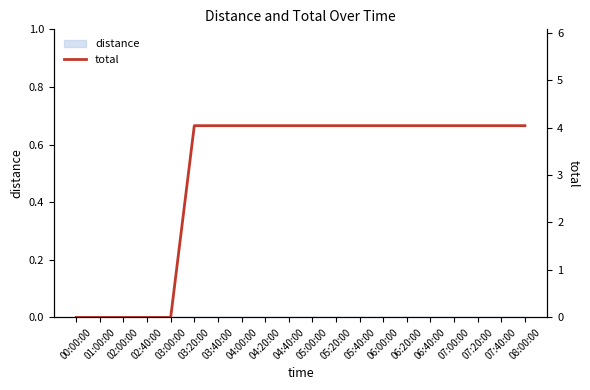

Which label corresponds to the largest value in the chart?

03:20:00